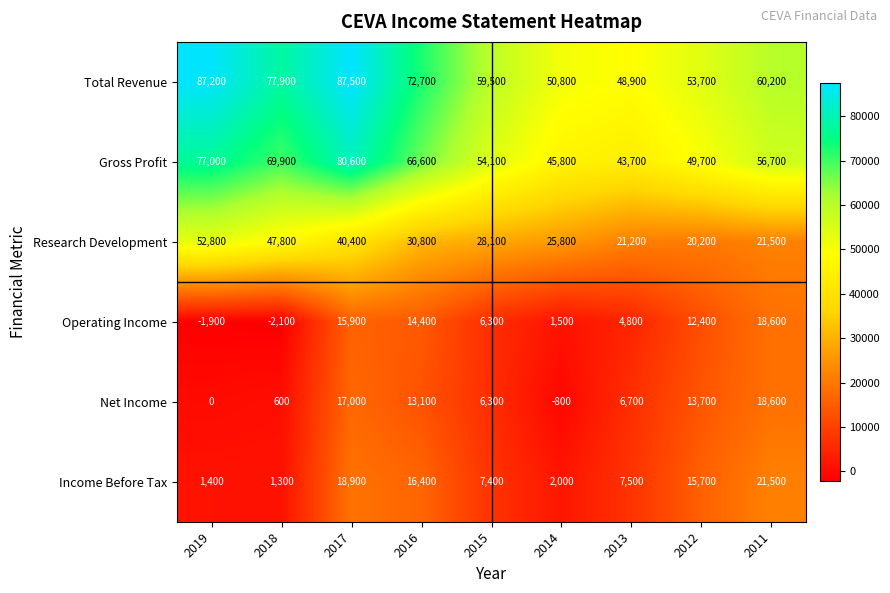

At how many categories does at least one series exceed 5849?

9